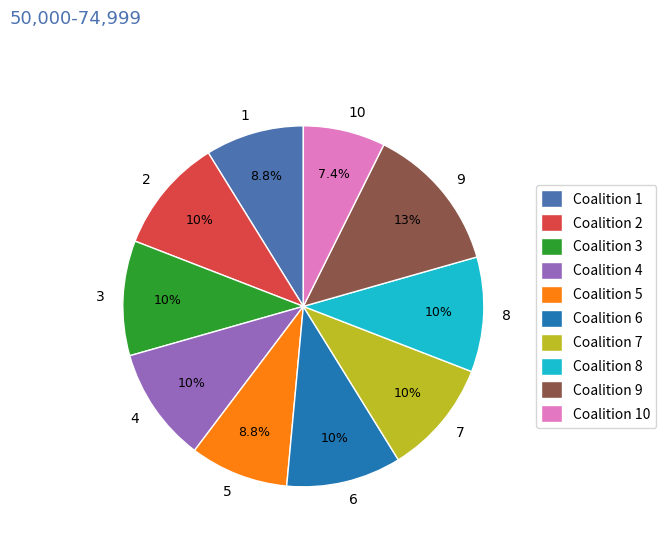

How many segments does this pie chart have?

10